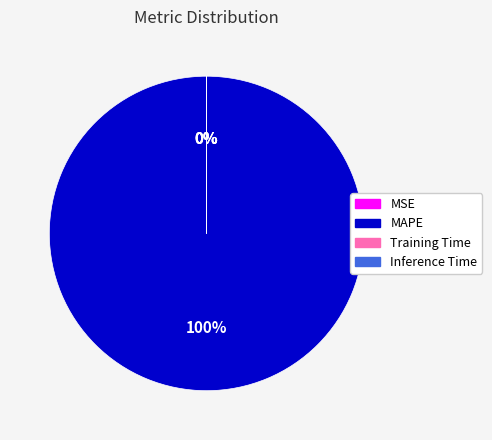

Between Training Time and MSE, which is larger?

MSE